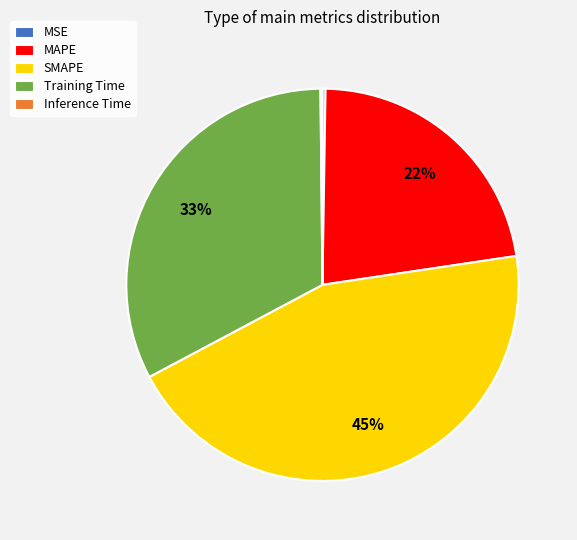

To the nearest percent, what is the average slice percentage?

20%